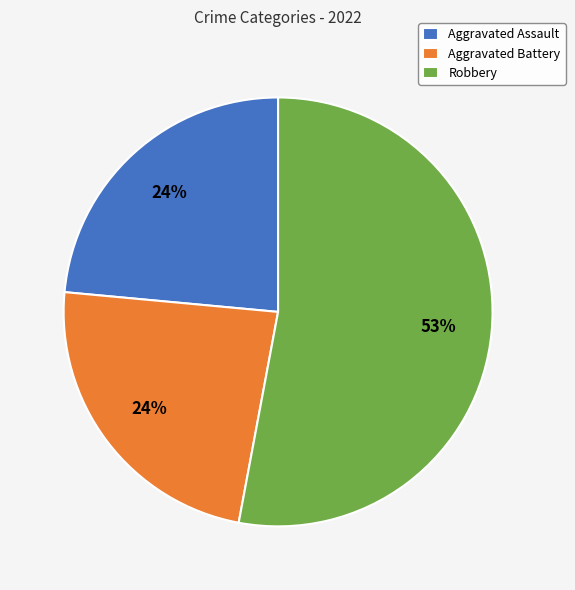

To the nearest percent, what is the average slice percentage?

33%